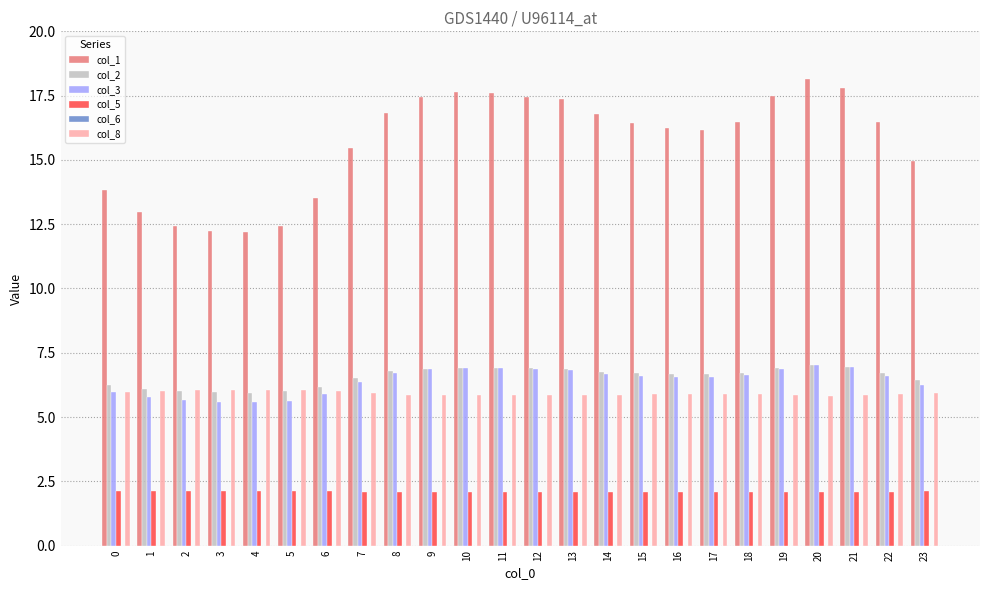

What is the highest value of the col_3 series?

7.0